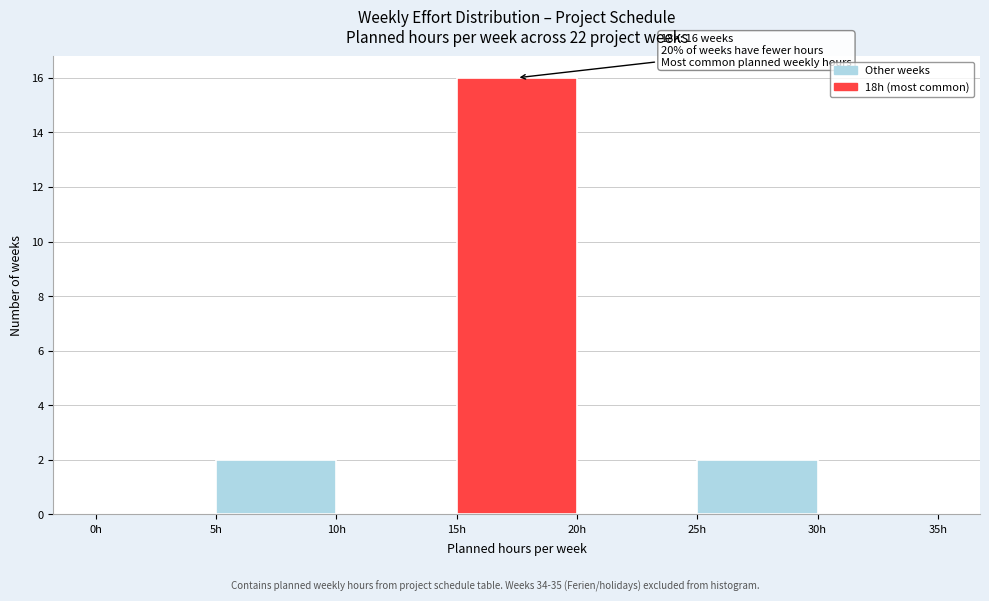

Which range on the x-axis has the tallest bar?

15 to 20